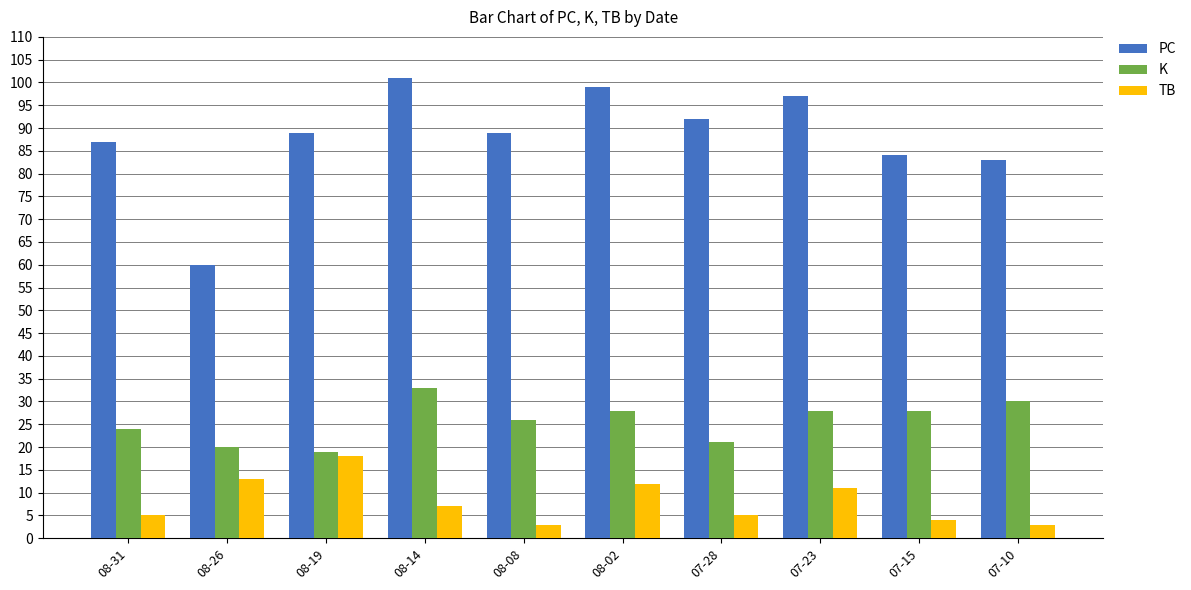

What is the maximum value for K?

33